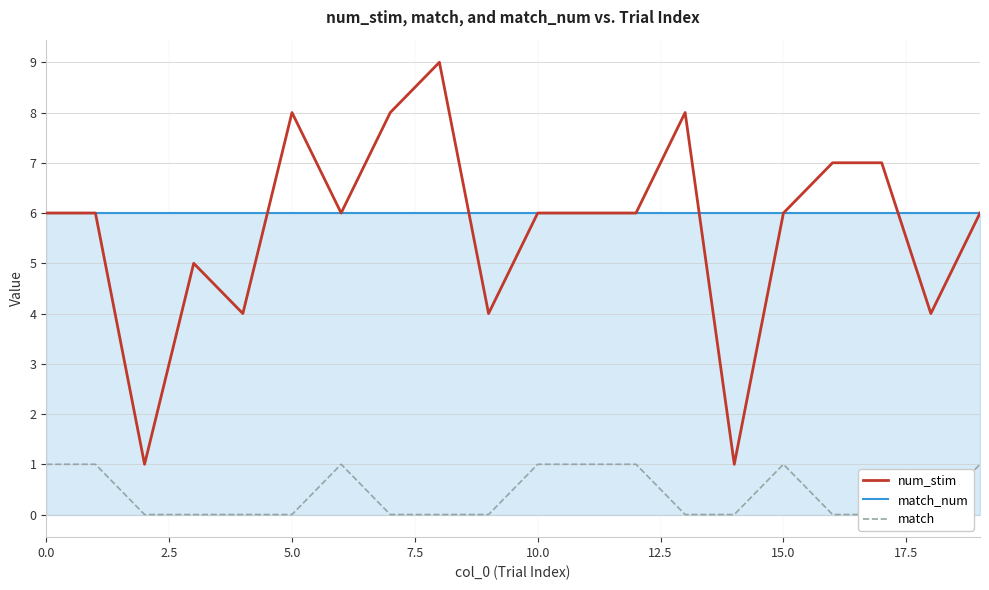

Which series has the widest spread of values?

num_stim